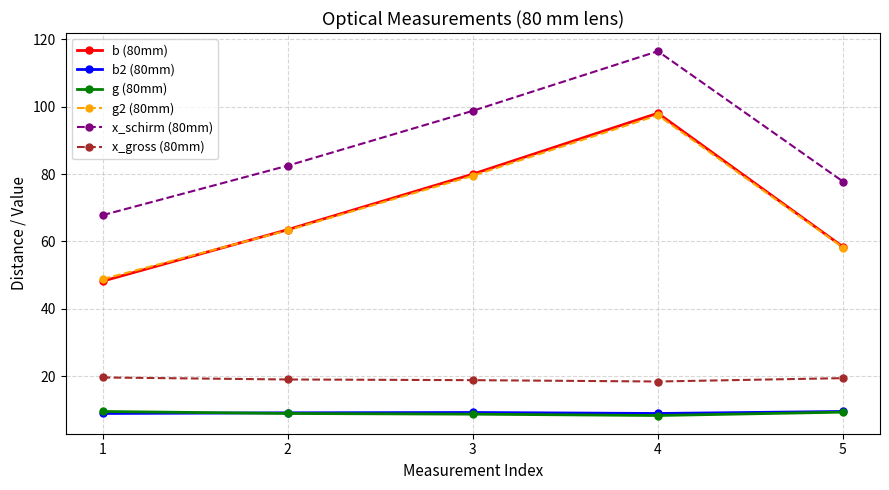

What is the difference between the highest and lowest values at 2?

73.6